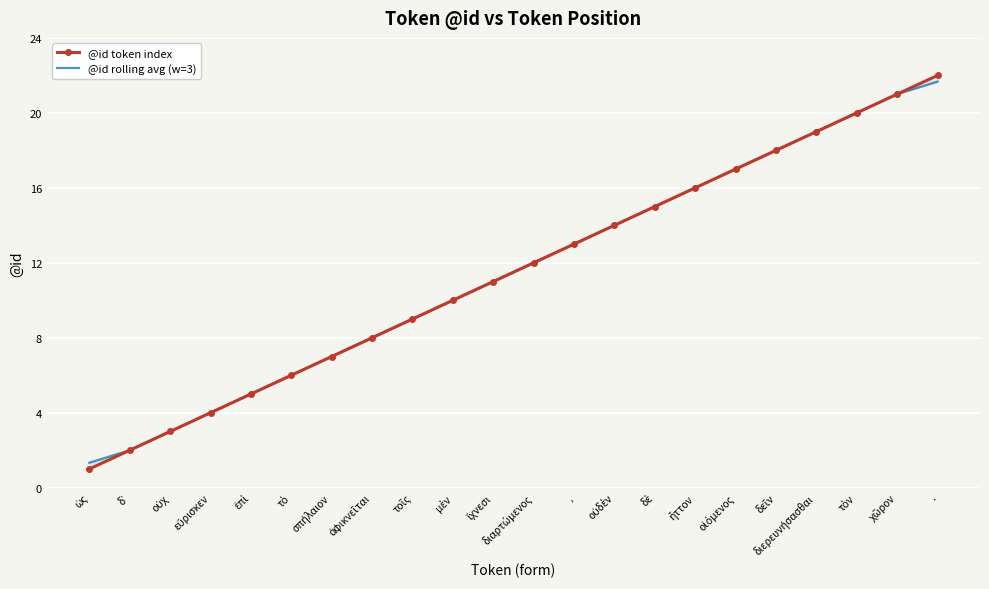

Is this an area chart (filled region under the line)?

No